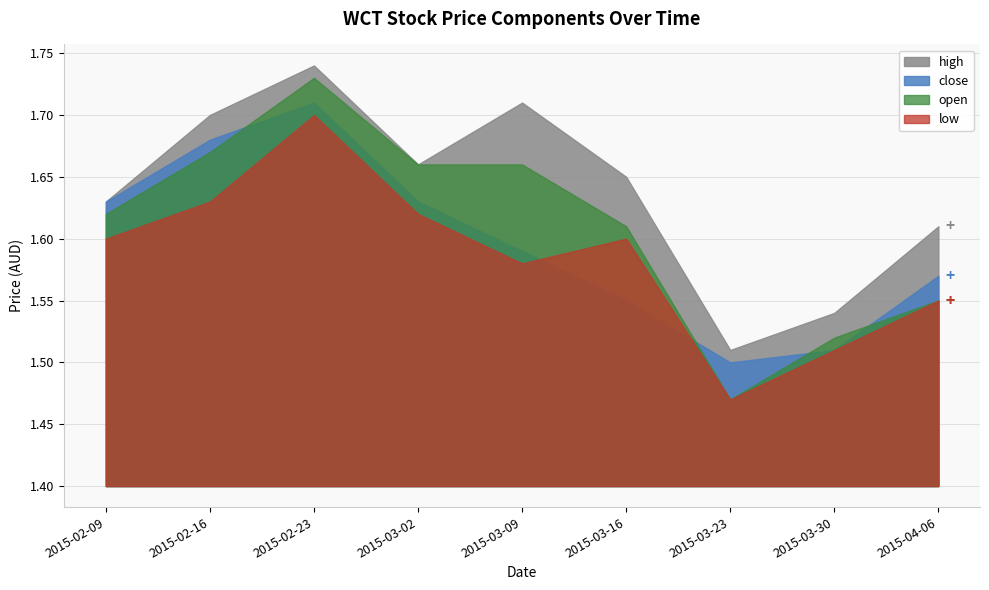

How many lines are shown in the chart?

4